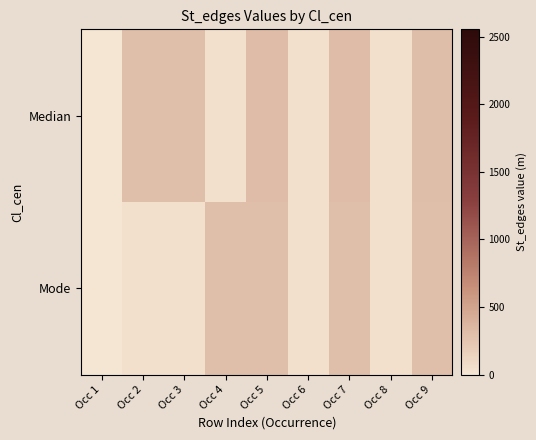

Reading left to right, list all the values displayed in this chart.

Median: Occ 1=0	Occ 2=298	Occ 3=298	Occ 4=45	Occ 5=315	Occ 6=45	Occ 7=315	Occ 8=45	Occ 9=303
Mode: Occ 1=0	Occ 2=45	Occ 3=45	Occ 4=298	Occ 5=298	Occ 6=45	Occ 7=298	Occ 8=45	Occ 9=298